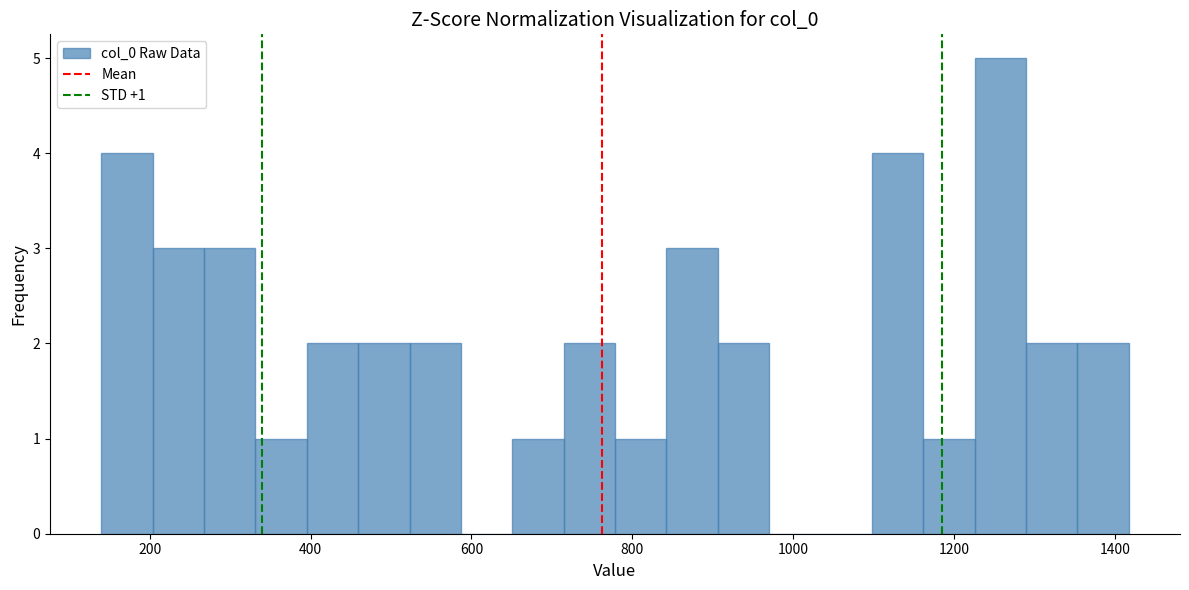

Around what value on the x-axis is the tallest bar? Give the approximate position of its centre, as read against the axis.

1260